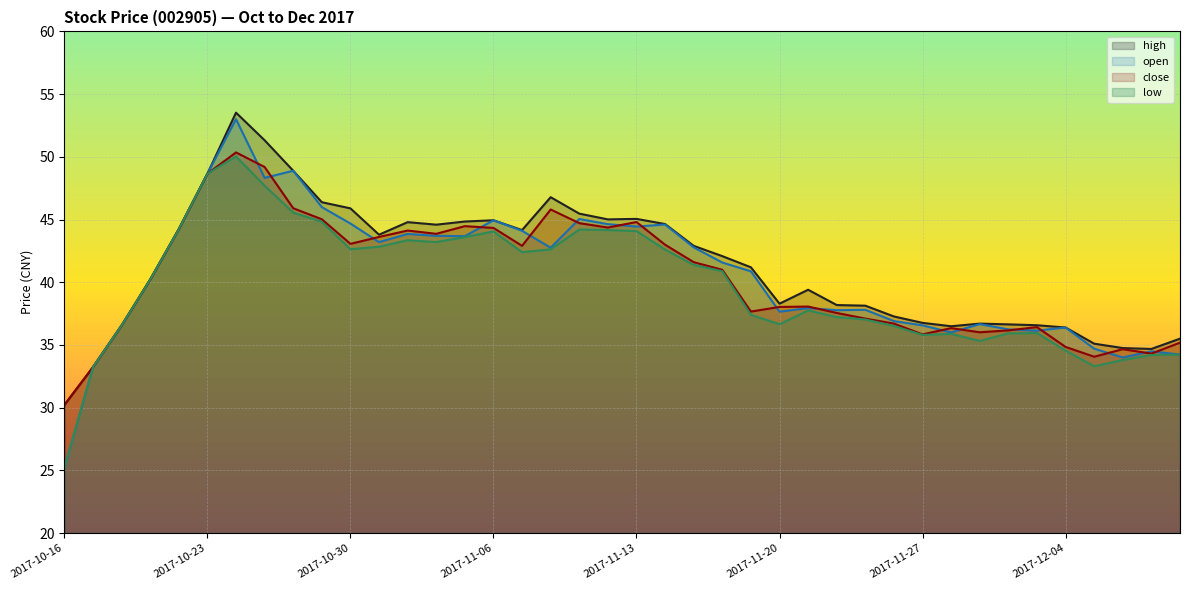

Does the chart display data point markers on the line(s)?

No